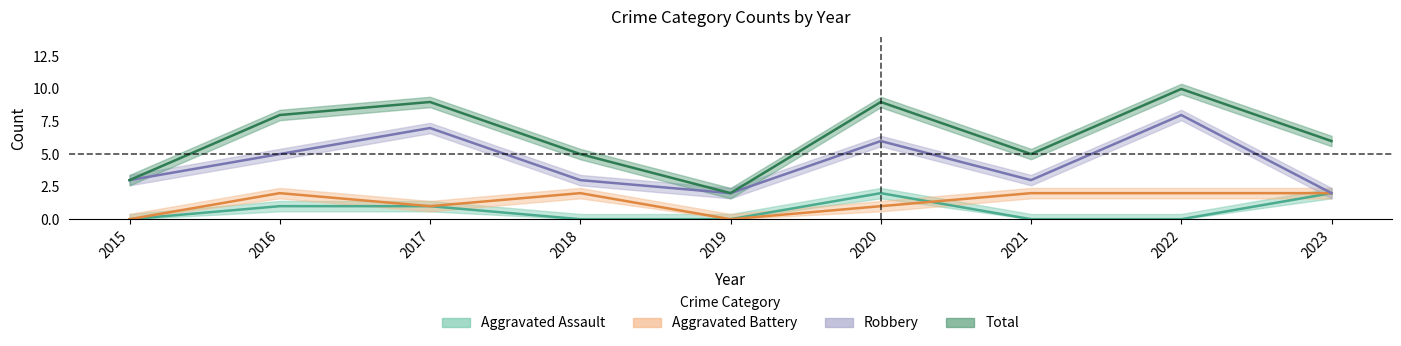

True or false: Robbery and Total cross at least once.

False